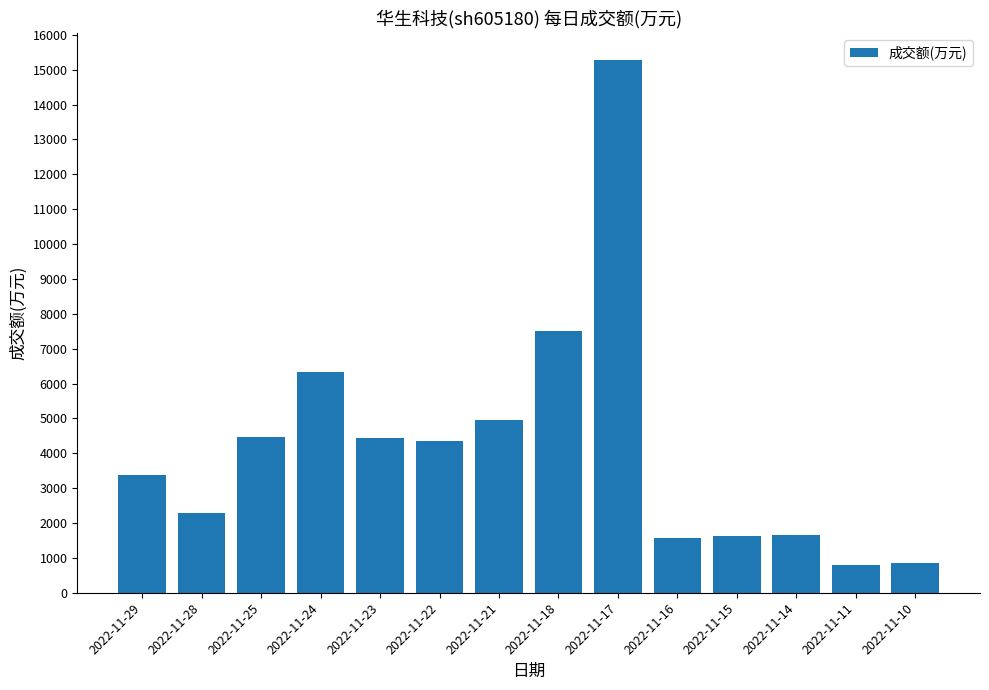

Count the number of data series in this chart.

1